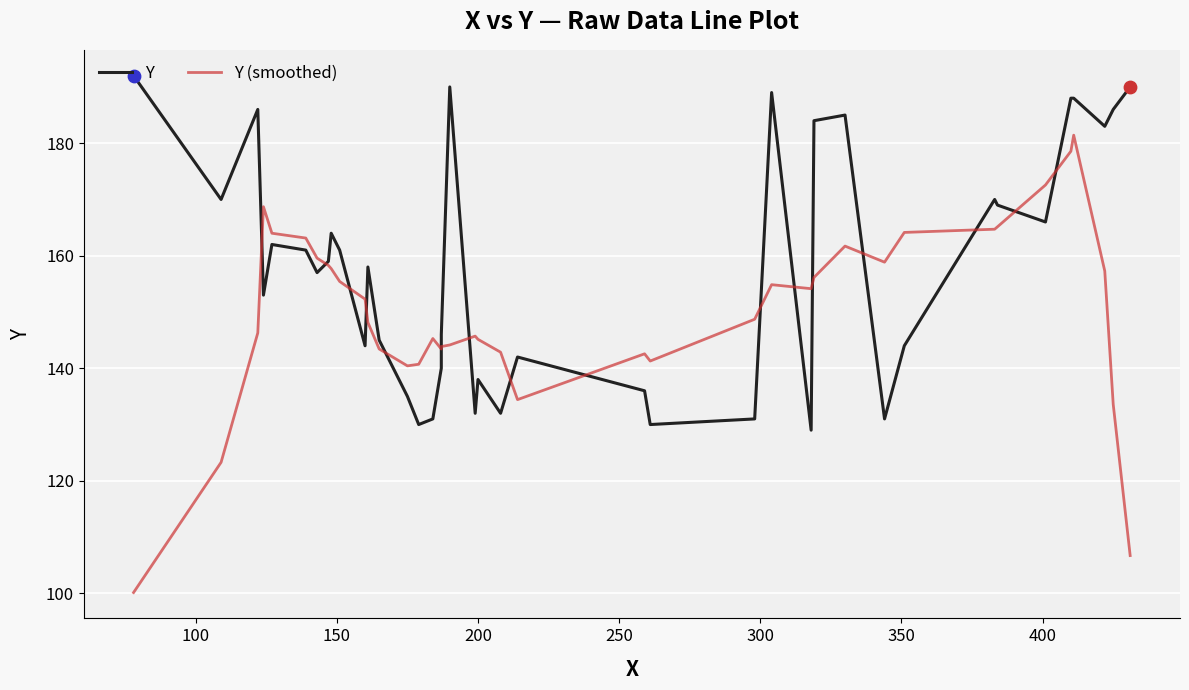

Is the value of Y (smoothed) at 12 greater than the value of Y at 35?

No